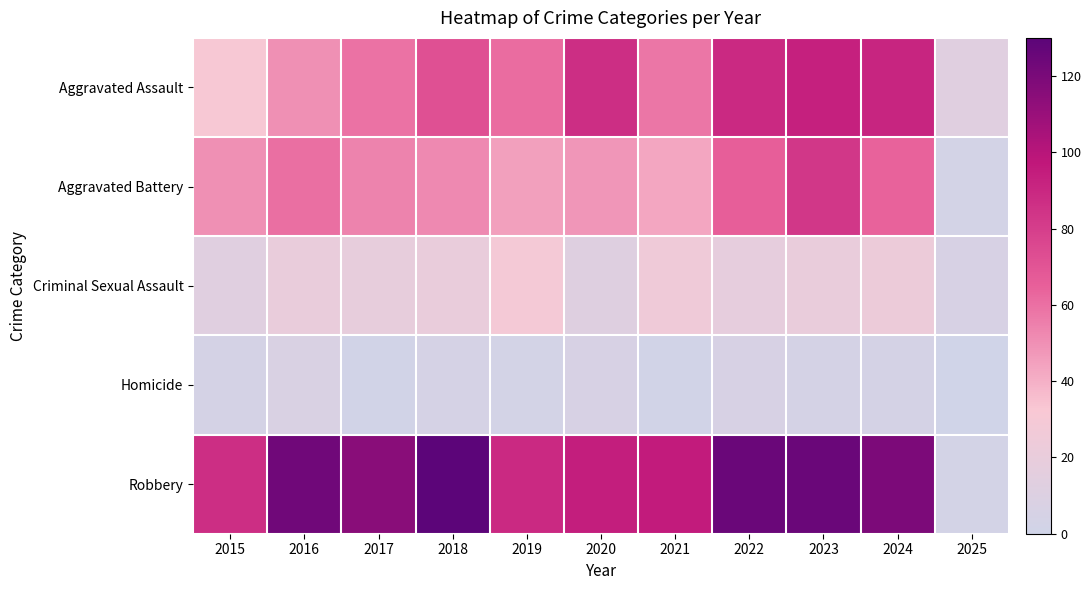

How many categories are shown in the chart?

11